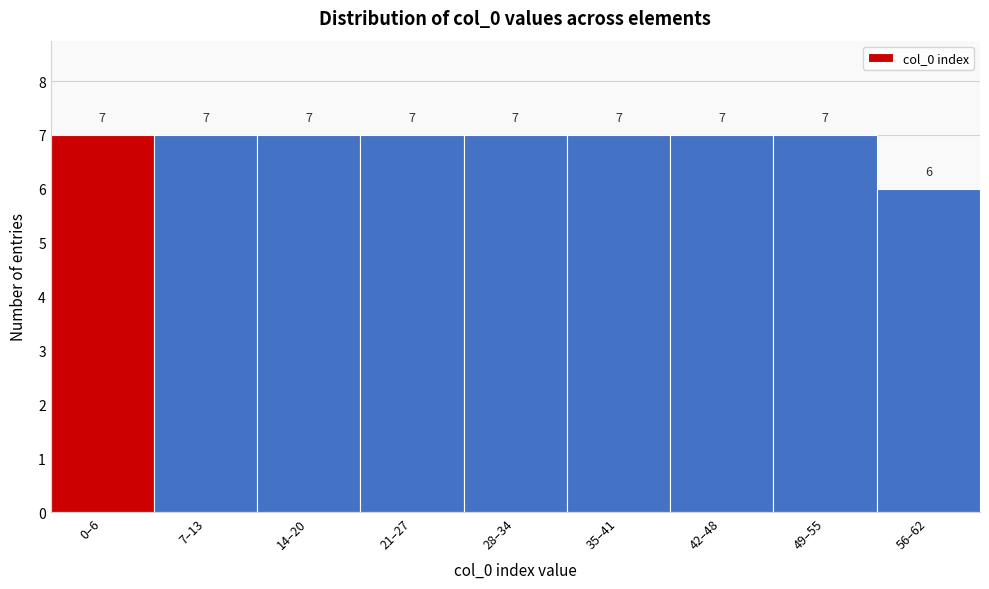

Reading left to right, extract all data points from this chart.

0–6=7	7–13=7	14–20=7	21–27=7	28–34=7	35–41=7	42–48=7	49–55=7	56–62=6